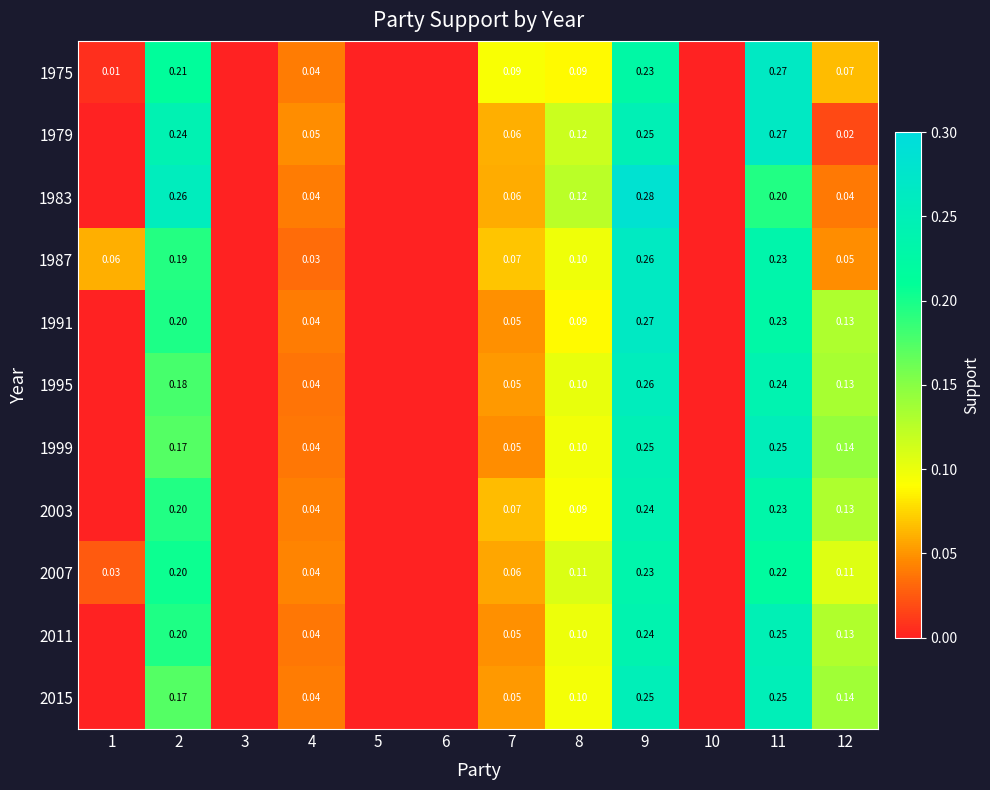

Which series has the largest total across all categories?

1975